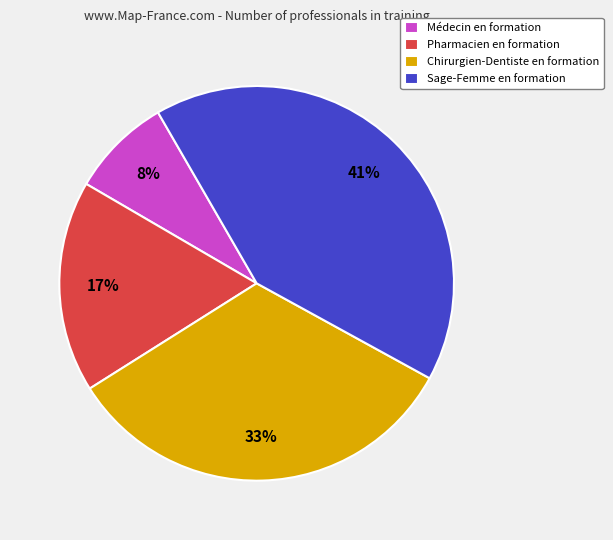

Which category has the biggest portion of the pie?

Sage-Femme en formation